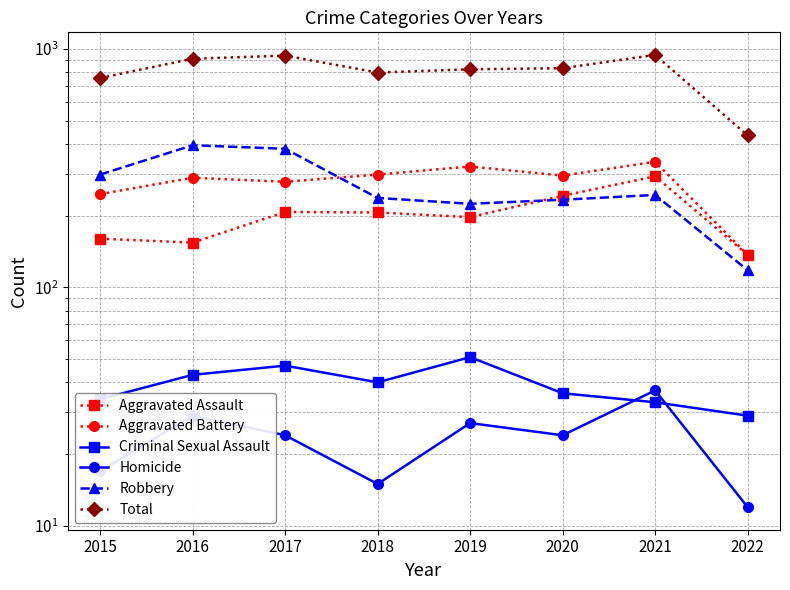

Which series has the largest total across all categories?

Total